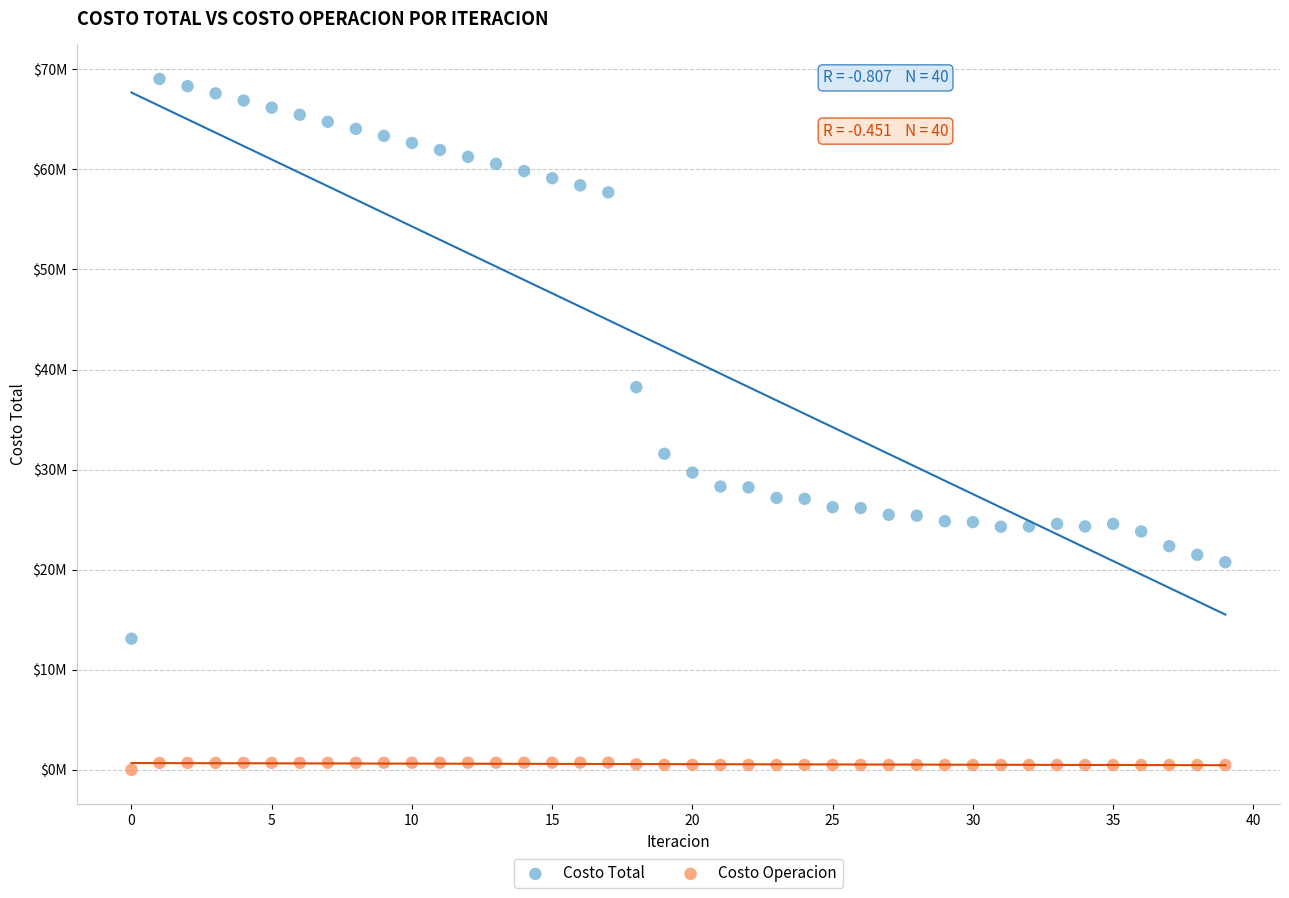

Which series has the largest Y range (max minus min)?

Costo Total